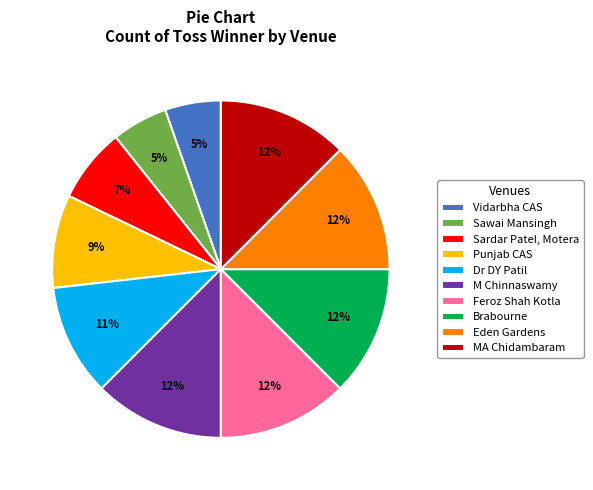

True or false: M Chinnaswamy accounts for 12% of the total.

True